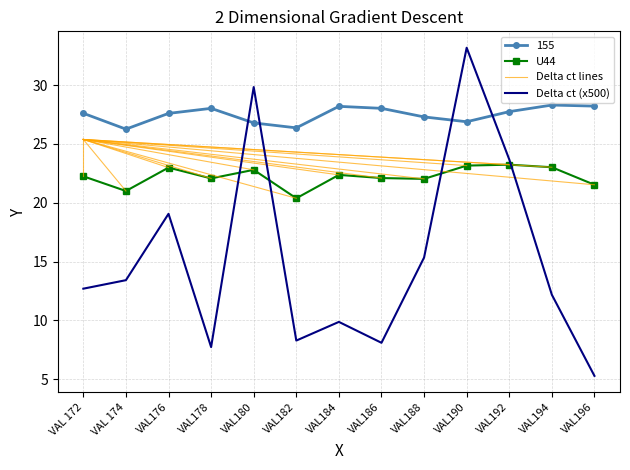

In 155, how many points are lower than both neighbors (excluding endpoints)?

3